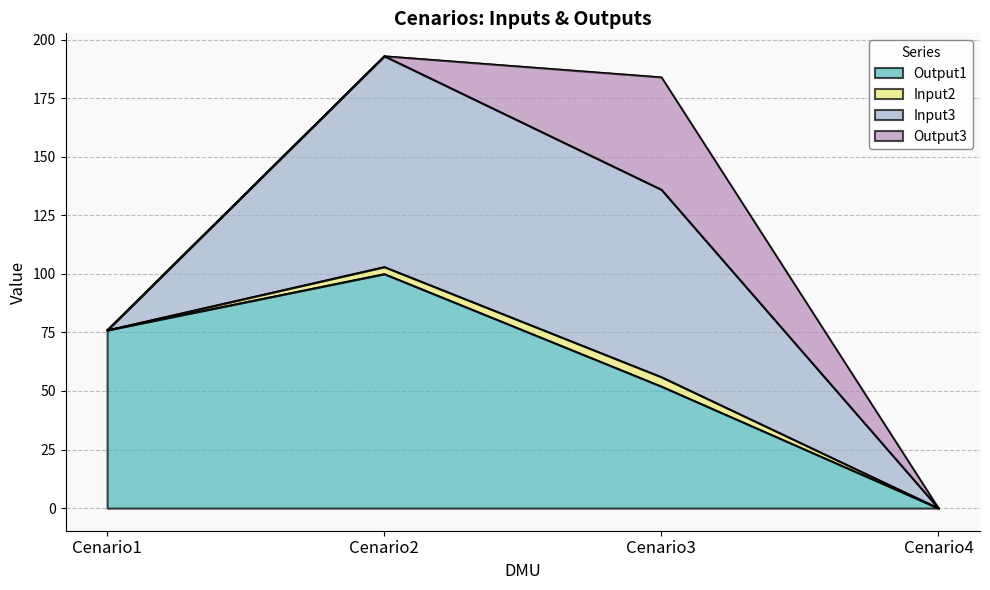

What is the difference between the highest and lowest values at Cenario3?

76